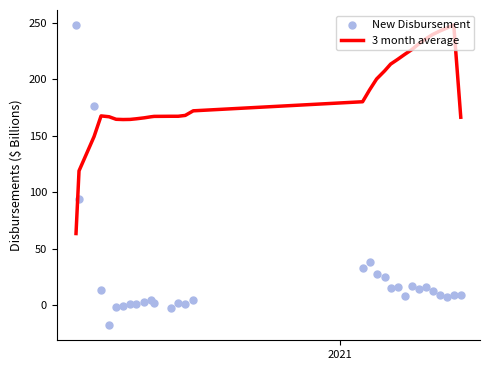

At how many categories does at least one series exceed -3?

31